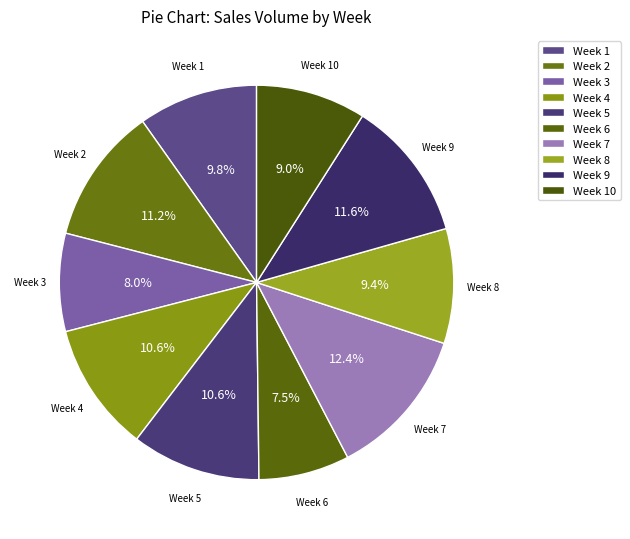

Count the number of slices in the pie.

10